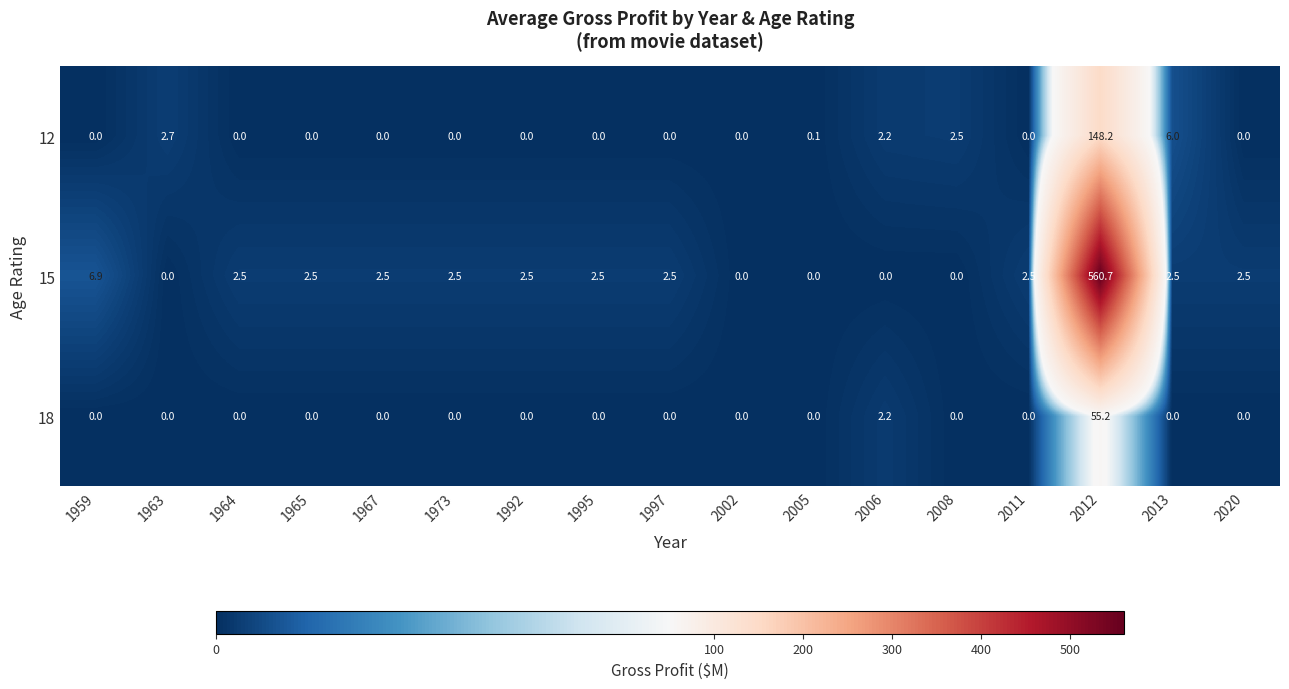

What is the maximum value for 18?

55.2